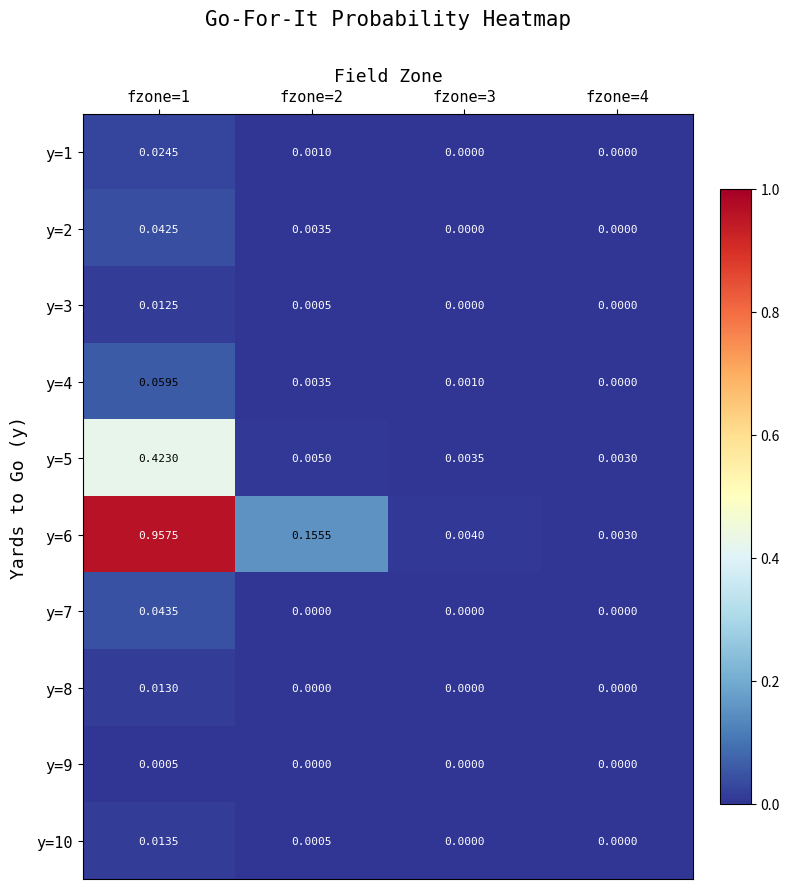

Reading left to right, extract all data points from this chart.

y=1: fzone=1=0.0	fzone=2=0.0	fzone=3=0.0	fzone=4=0.0
y=2: fzone=1=0.0	fzone=2=0.0	fzone=3=0.0	fzone=4=0.0
y=3: fzone=1=0.0	fzone=2=0.0	fzone=3=0.0	fzone=4=0.0
y=4: fzone=1=0.1	fzone=2=0.0	fzone=3=0.0	fzone=4=0.0
y=5: fzone=1=0.4	fzone=2=0.0	fzone=3=0.0	fzone=4=0.0
y=6: fzone=1=1.0	fzone=2=0.2	fzone=3=0.0	fzone=4=0.0
y=7: fzone=1=0.0	fzone=2=0.0	fzone=3=0.0	fzone=4=0.0
y=8: fzone=1=0.0	fzone=2=0.0	fzone=3=0.0	fzone=4=0.0
y=9: fzone=1=0.0	fzone=2=0.0	fzone=3=0.0	fzone=4=0.0
y=10: fzone=1=0.0	fzone=2=0.0	fzone=3=0.0	fzone=4=0.0